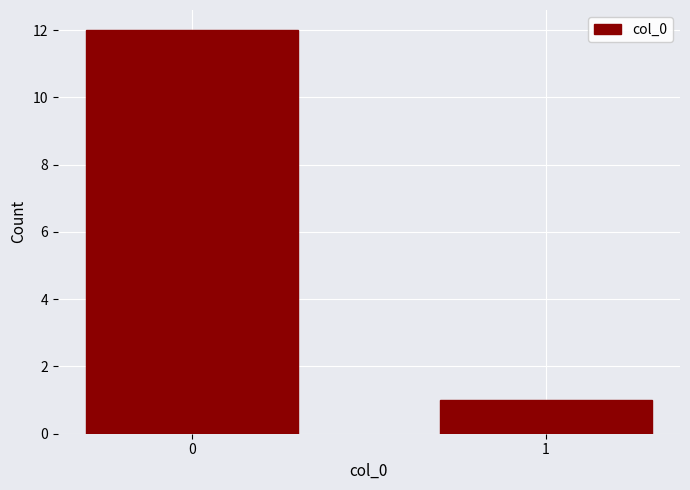

Does the chart contain stacked bars?

No